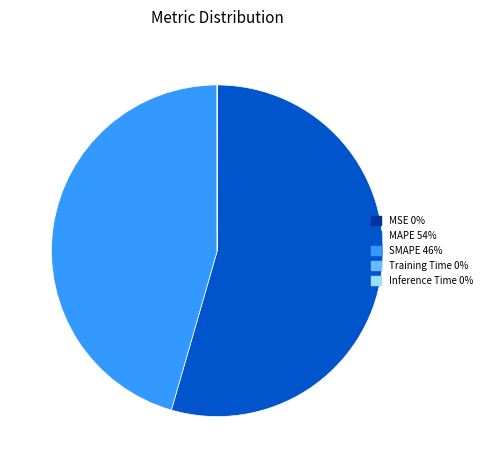

Is there any slice that represents more than half of the pie?

Yes